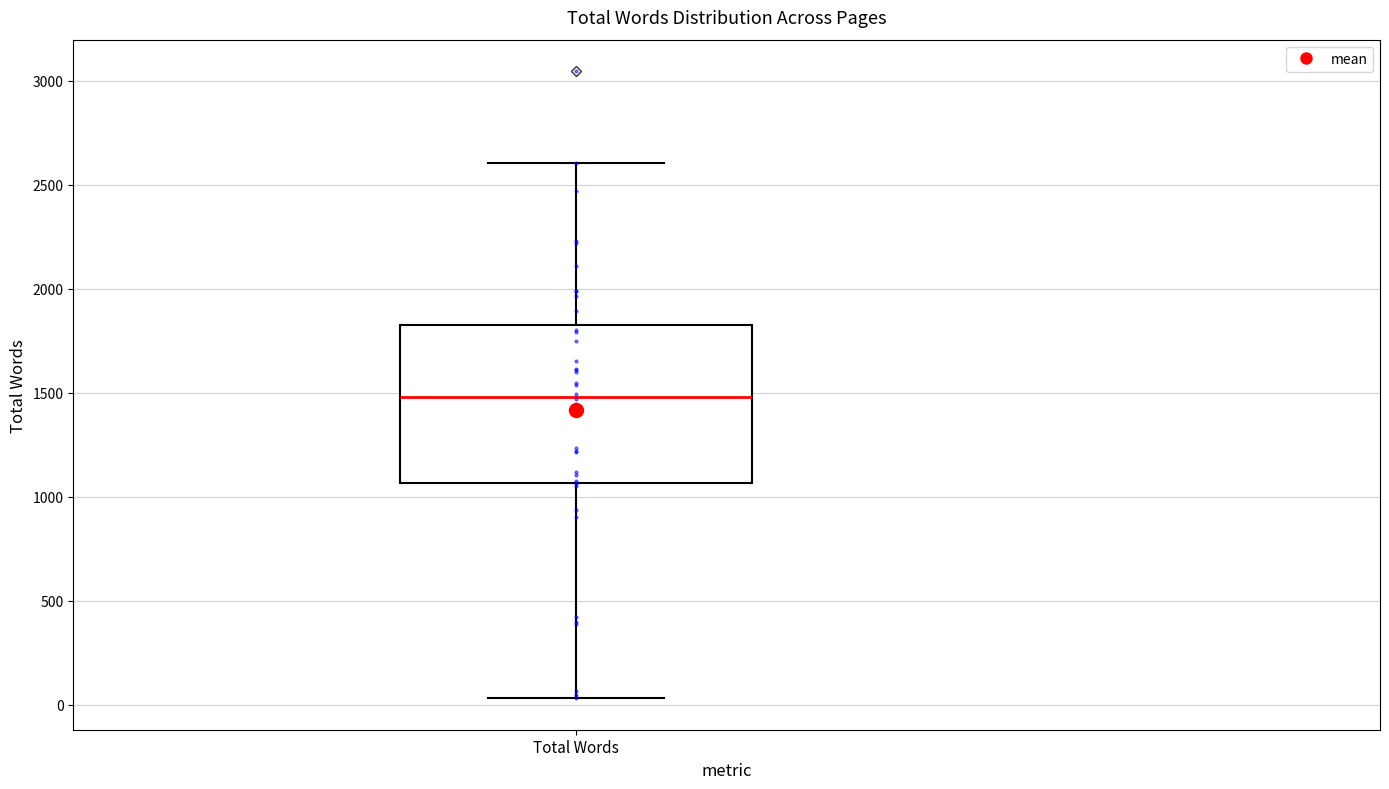

Read this box plot against the y-axis: the position of the median line, the range covered by the box, and the ends of both whiskers. The values are not printed on the chart, so give them approximately, as read against the axis.

median 1500, box 1050 to 1800, whiskers 50 to 2600